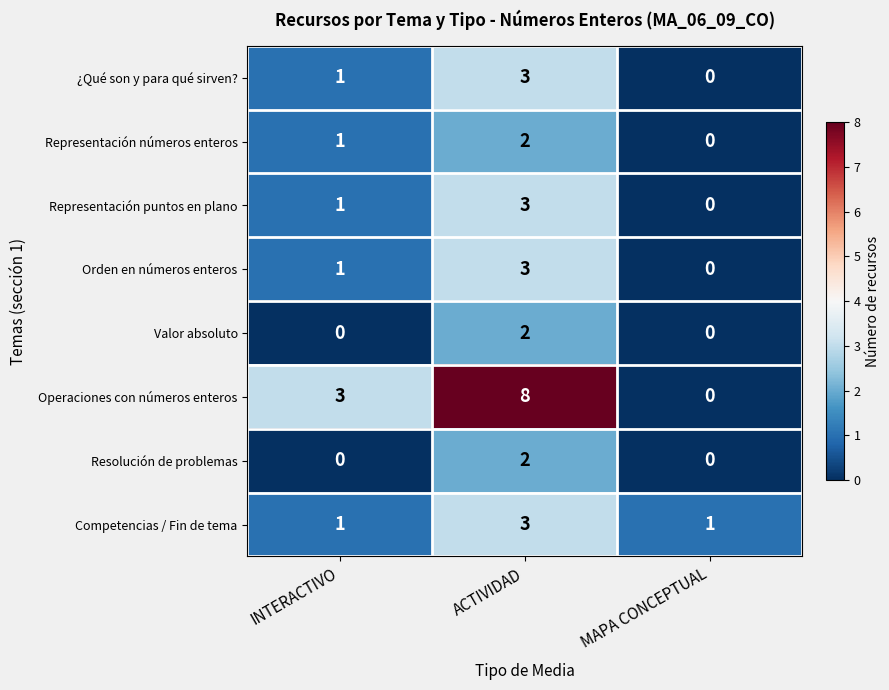

Reading left to right, transcribe all the data shown in this chart.

¿Qué son y para qué sirven?: 1	3	0
Representación números enteros: 1	2	0
Representación puntos en plano: 1	3	0
Orden en números enteros: 1	3	0
Valor absoluto: 0	2	0
Operaciones con números enteros: 3	8	0
Resolución de problemas: 0	2	0
Competencias / Fin de tema: 1	3	1